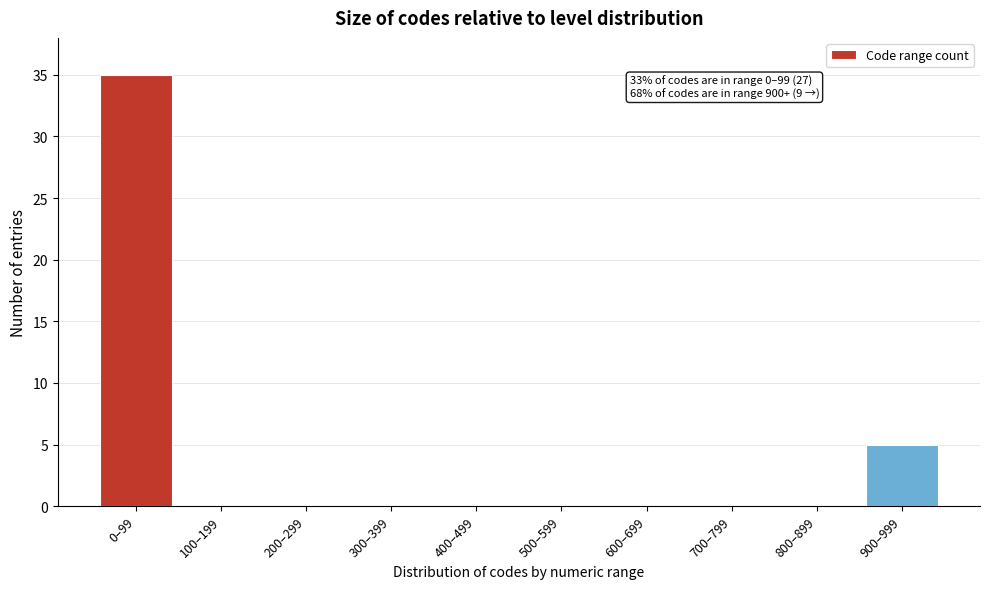

Reading left to right, list all the values displayed in this chart.

0–99=35	100–199=0	200–299=0	300–399=0	400–499=0	500–599=0	600–699=0	700–799=0	800–899=0	900–999=5